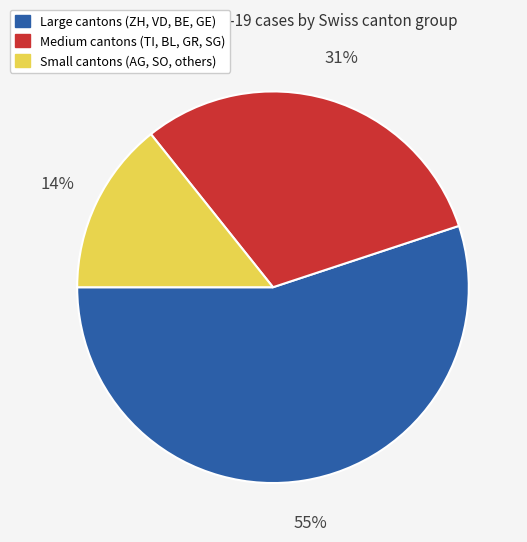

How many segments does this pie chart have?

3